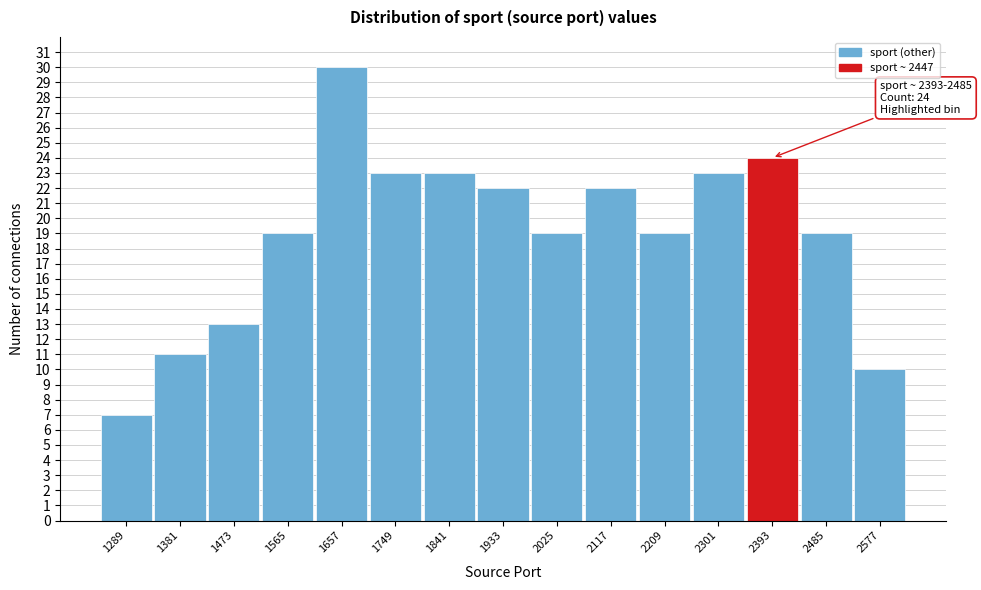

Reading left to right, list all the values displayed in this chart.

1289=7	1381=11	1473=13	1565=19	1657=30	1749=23	1841=23	1933=22	2025=19	2117=22	2209=19	2301=23	2393=24	2485=19	2577=10